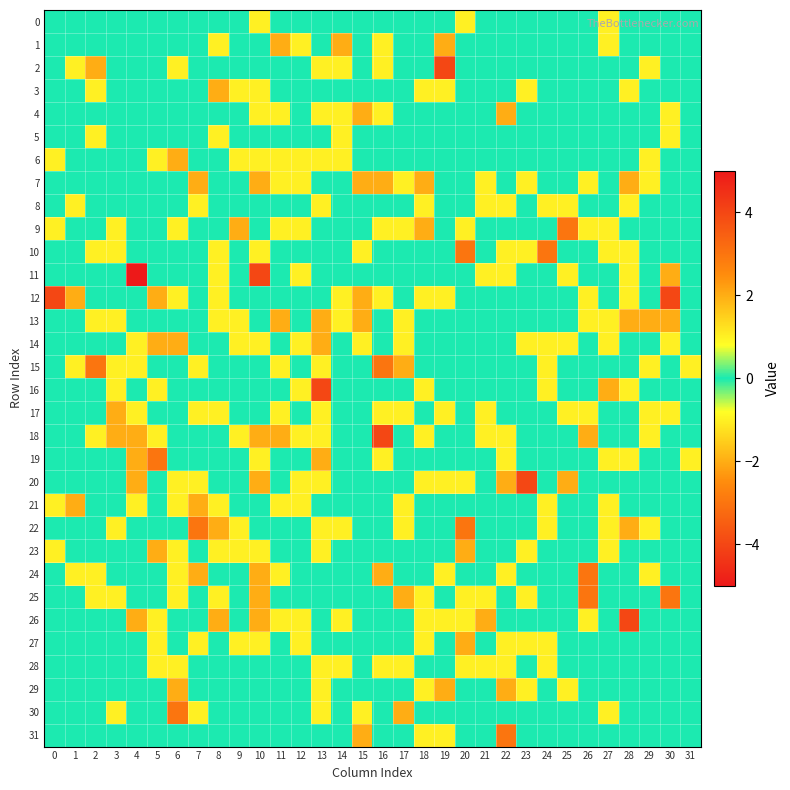

Reading right to left, extract all data points from this chart.

0: 31=0	30=0	29=0	28=0	27=-1	26=0	25=0	24=0	23=0	22=0	21=0	20=1	19=0	18=0	17=0	16=0	15=0	14=0	13=0	12=0	11=0	10=1	9=0	8=0	7=0	6=0	5=0	4=0	3=0	2=0	1=0	0=0
1: 31=0	30=0	29=0	28=0	27=-1	26=0	25=0	24=0	23=0	22=0	21=0	20=0	19=-2	18=0	17=0	16=1	15=0	14=-2	13=0	12=1	11=2	10=0	9=0	8=1	7=0	6=0	5=0	4=0	3=0	2=0	1=0	0=0
2: 31=0	30=0	29=-1	28=0	27=0	26=0	25=0	24=0	23=0	22=0	21=0	20=0	19=4	18=0	17=0	16=-1	15=0	14=1	13=1	12=0	11=0	10=0	9=0	8=0	7=0	6=-1	5=0	4=0	3=0	2=-2	1=-1	0=0
3: 31=0	30=0	29=0	28=1	27=0	26=0	25=0	24=0	23=1	22=0	21=0	20=0	19=-1	18=-1	17=0	16=0	15=0	14=0	13=0	12=0	11=0	10=-1	9=1	8=2	7=0	6=0	5=0	4=0	3=0	2=1	1=0	0=0
4: 31=0	30=-1	29=0	28=0	27=0	26=0	25=0	24=0	23=0	22=-2	21=0	20=0	19=0	18=0	17=0	16=-1	15=-2	14=-1	13=1	12=0	11=-1	10=-1	9=0	8=0	7=0	6=0	5=0	4=0	3=0	2=0	1=0	0=0
5: 31=0	30=-1	29=0	28=0	27=0	26=0	25=0	24=0	23=0	22=0	21=0	20=0	19=0	18=0	17=0	16=0	15=0	14=1	13=0	12=0	11=0	10=0	9=0	8=-1	7=0	6=0	5=0	4=0	3=0	2=-1	1=0	0=0
6: 31=0	30=0	29=-1	28=0	27=0	26=0	25=0	24=0	23=0	22=0	21=0	20=0	19=0	18=0	17=0	16=0	15=0	14=1	13=-1	12=-1	11=-1	10=1	9=1	8=0	7=0	6=-2	5=-1	4=0	3=0	2=0	1=0	0=-1
7: 31=0	30=0	29=-1	28=-2	27=0	26=-1	25=0	24=0	23=-1	22=0	21=1	20=0	19=0	18=-2	17=-1	16=-2	15=2	14=0	13=0	12=1	11=1	10=-2	9=0	8=0	7=-2	6=0	5=0	4=0	3=0	2=0	1=0	0=0
8: 31=0	30=0	29=0	28=-1	27=0	26=0	25=-1	24=-1	23=0	22=-1	21=1	20=0	19=0	18=-1	17=0	16=0	15=0	14=0	13=-1	12=0	11=0	10=0	9=0	8=0	7=-1	6=0	5=0	4=0	3=0	2=0	1=1	0=0
9: 31=0	30=0	29=0	28=0	27=-1	26=1	25=3	24=0	23=0	22=0	21=0	20=1	19=0	18=-2	17=1	16=1	15=0	14=0	13=0	12=1	11=-1	10=0	9=-2	8=0	7=0	6=1	5=0	4=0	3=-1	2=0	1=0	0=-1
10: 31=0	30=0	29=0	28=-1	27=-1	26=0	25=0	24=3	23=-1	22=1	21=0	20=3	19=0	18=0	17=0	16=0	15=-1	14=0	13=0	12=0	11=0	10=1	9=0	8=-1	7=0	6=0	5=0	4=0	3=1	2=-1	1=0	0=0
11: 31=0	30=2	29=0	28=-1	27=0	26=0	25=-1	24=0	23=0	22=-1	21=-1	20=0	19=0	18=0	17=0	16=0	15=0	14=0	13=0	12=-1	11=0	10=4	9=0	8=-1	7=0	6=0	5=0	4=5	3=0	2=0	1=0	0=0
12: 31=0	30=4	29=0	28=-1	27=0	26=1	25=0	24=0	23=0	22=0	21=0	20=0	19=-1	18=1	17=0	16=1	15=-2	14=-1	13=0	12=0	11=0	10=0	9=0	8=1	7=0	6=-1	5=2	4=0	3=0	2=0	1=2	0=4
13: 31=0	30=2	29=2	28=-2	27=-1	26=-1	25=0	24=0	23=0	22=0	21=0	20=0	19=0	18=0	17=1	16=0	15=2	14=-1	13=2	12=0	11=2	10=0	9=-1	8=1	7=0	6=0	5=0	4=0	3=1	2=-1	1=0	0=0
14: 31=0	30=-1	29=0	28=0	27=-1	26=0	25=-1	24=-1	23=1	22=0	21=0	20=0	19=0	18=0	17=1	16=0	15=-1	14=0	13=2	12=-1	11=0	10=1	9=-1	8=0	7=0	6=-2	5=-2	4=-1	3=0	2=0	1=0	0=0
15: 31=-1	30=0	29=1	28=0	27=0	26=0	25=0	24=1	23=0	22=0	21=0	20=0	19=0	18=0	17=2	16=3	15=0	14=0	13=-1	12=0	11=1	10=0	9=0	8=0	7=-1	6=0	5=0	4=-1	3=-1	2=-3	1=1	0=0
16: 31=0	30=0	29=0	28=1	27=2	26=0	25=0	24=1	23=0	22=0	21=0	20=0	19=0	18=-1	17=0	16=0	15=0	14=0	13=4	12=1	11=0	10=0	9=0	8=0	7=0	6=0	5=-1	4=0	3=1	2=0	1=0	0=0
17: 31=0	30=-1	29=1	28=0	27=0	26=1	25=-1	24=0	23=0	22=0	21=1	20=0	19=1	18=0	17=1	16=-1	15=0	14=0	13=1	12=0	11=-1	10=0	9=0	8=1	7=-1	6=0	5=0	4=-1	3=-2	2=0	1=0	0=0
18: 31=0	30=0	29=1	28=0	27=0	26=-2	25=0	24=0	23=0	22=-1	21=1	20=0	19=0	18=1	17=0	16=4	15=0	14=0	13=1	12=1	11=-2	10=-2	9=-1	8=0	7=0	6=0	5=1	4=-2	3=-2	2=-1	1=0	0=0
19: 31=-1	30=0	29=0	28=1	27=-1	26=0	25=0	24=0	23=0	22=1	21=0	20=0	19=0	18=0	17=0	16=1	15=0	14=0	13=2	12=0	11=0	10=-1	9=0	8=0	7=0	6=0	5=3	4=-2	3=0	2=0	1=0	0=0
20: 31=0	30=0	29=0	28=0	27=0	26=0	25=2	24=0	23=4	22=-2	21=0	20=1	19=-1	18=-1	17=0	16=0	15=0	14=0	13=-1	12=-1	11=0	10=-2	9=0	8=0	7=-1	6=-1	5=0	4=-2	3=0	2=0	1=0	0=0
21: 31=0	30=0	29=0	28=0	27=-1	26=0	25=0	24=-1	23=0	22=0	21=0	20=0	19=0	18=0	17=-1	16=0	15=0	14=0	13=0	12=1	11=1	10=0	9=0	8=-1	7=2	6=-1	5=0	4=-1	3=0	2=0	1=-2	0=-1
22: 31=0	30=0	29=1	28=-2	27=-1	26=0	25=0	24=1	23=0	22=0	21=0	20=-3	19=0	18=0	17=1	16=0	15=0	14=1	13=-1	12=0	11=0	10=0	9=1	8=2	7=3	6=0	5=0	4=0	3=-1	2=0	1=0	0=0
23: 31=0	30=0	29=0	28=0	27=-1	26=0	25=0	24=0	23=1	22=0	21=0	20=-2	19=0	18=0	17=0	16=0	15=0	14=0	13=-1	12=0	11=0	10=-1	9=1	8=1	7=0	6=-1	5=-2	4=0	3=0	2=0	1=0	0=-1
24: 31=0	30=0	29=1	28=0	27=0	26=3	25=0	24=0	23=0	22=1	21=0	20=0	19=-1	18=0	17=0	16=2	15=0	14=0	13=0	12=0	11=-1	10=2	9=0	8=0	7=-2	6=1	5=0	4=0	3=0	2=-1	1=-1	0=0
25: 31=0	30=3	29=0	28=0	27=0	26=3	25=0	24=0	23=-1	22=0	21=1	20=1	19=0	18=1	17=2	16=0	15=0	14=0	13=0	12=0	11=0	10=2	9=0	8=1	7=0	6=1	5=0	4=0	3=-1	2=1	1=0	0=0
26: 31=0	30=0	29=0	28=4	27=0	26=1	25=0	24=0	23=0	22=0	21=2	20=1	19=-1	18=-1	17=0	16=0	15=0	14=1	13=0	12=-1	11=-1	10=2	9=0	8=2	7=0	6=0	5=1	4=2	3=0	2=0	1=0	0=0
27: 31=0	30=0	29=0	28=0	27=0	26=0	25=0	24=-1	23=-1	22=1	21=0	20=2	19=0	18=-1	17=0	16=0	15=0	14=0	13=0	12=-1	11=0	10=-1	9=-1	8=0	7=-1	6=0	5=1	4=0	3=0	2=0	1=0	0=0
28: 31=0	30=0	29=0	28=0	27=0	26=0	25=0	24=-1	23=0	22=1	21=-1	20=-1	19=0	18=0	17=-1	16=-1	15=0	14=-1	13=-1	12=0	11=0	10=0	9=0	8=0	7=0	6=-1	5=-1	4=0	3=0	2=0	1=0	0=0
29: 31=0	30=0	29=0	28=0	27=0	26=0	25=-1	24=0	23=1	22=2	21=0	20=0	19=2	18=-1	17=0	16=0	15=0	14=0	13=-1	12=0	11=0	10=0	9=0	8=0	7=0	6=2	5=0	4=0	3=0	2=0	1=0	0=0
30: 31=0	30=0	29=0	28=0	27=-1	26=0	25=0	24=0	23=0	22=0	21=0	20=0	19=0	18=0	17=-2	16=0	15=1	14=0	13=-1	12=0	11=0	10=0	9=0	8=0	7=1	6=3	5=0	4=0	3=-1	2=0	1=0	0=0
31: 31=0	30=0	29=0	28=0	27=0	26=0	25=0	24=0	23=0	22=3	21=0	20=0	19=1	18=-1	17=0	16=0	15=2	14=0	13=0	12=0	11=0	10=0	9=0	8=0	7=0	6=0	5=0	4=0	3=0	2=0	1=0	0=0